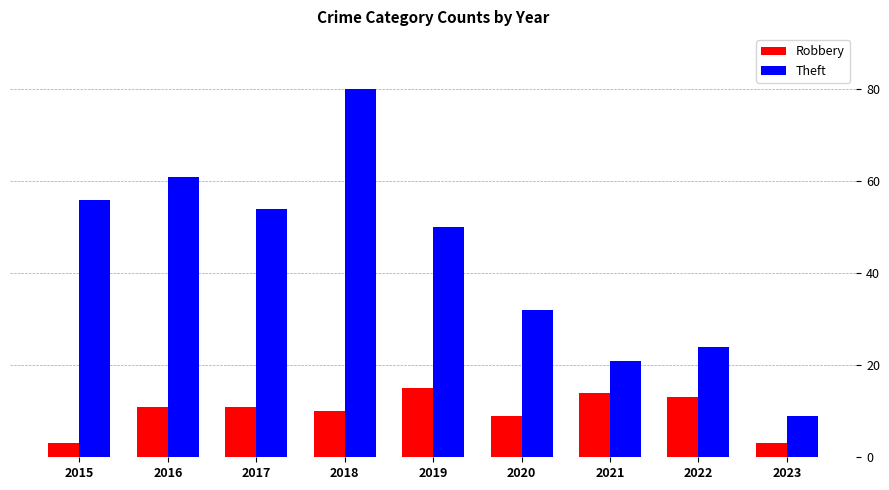

At which category is the sum across all series the highest?

2018